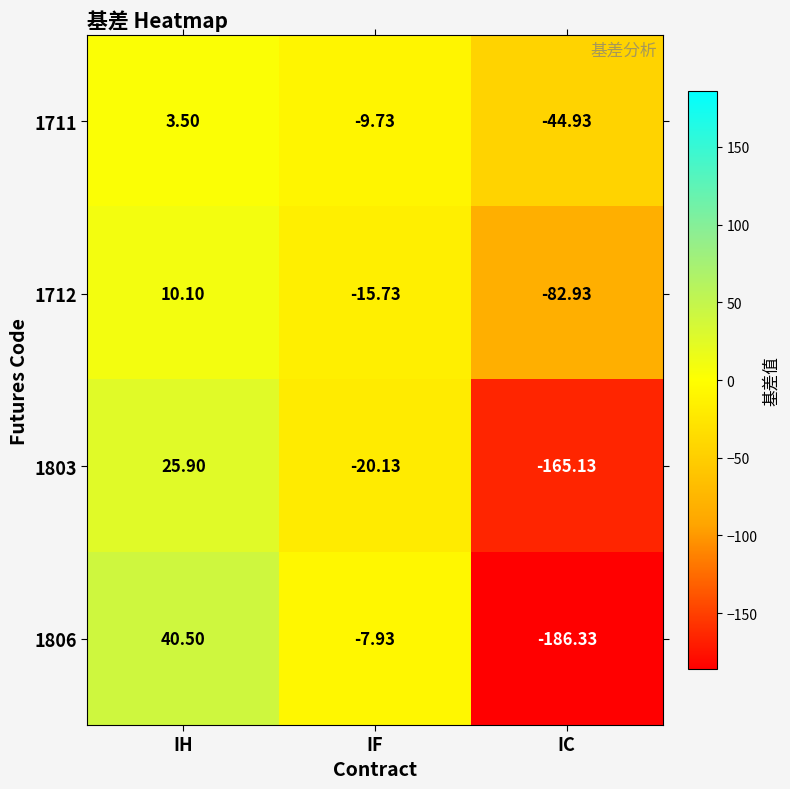

At which label does 1712 reach its minimum?

IC